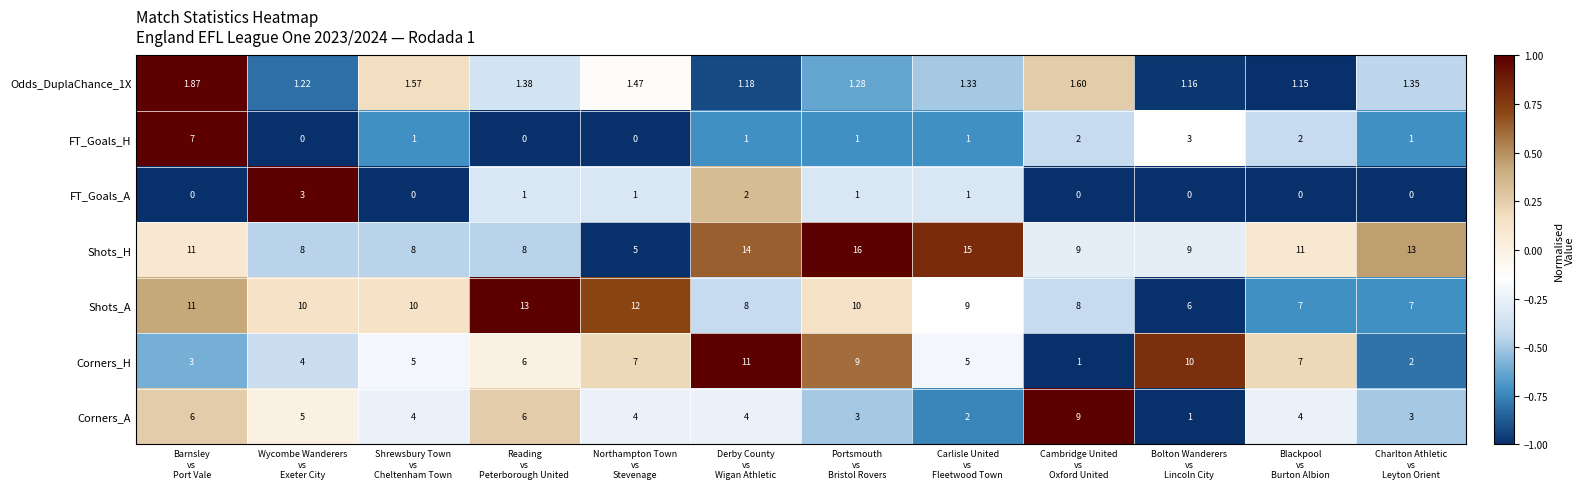

Which series has the largest total across all categories?

Shots_H